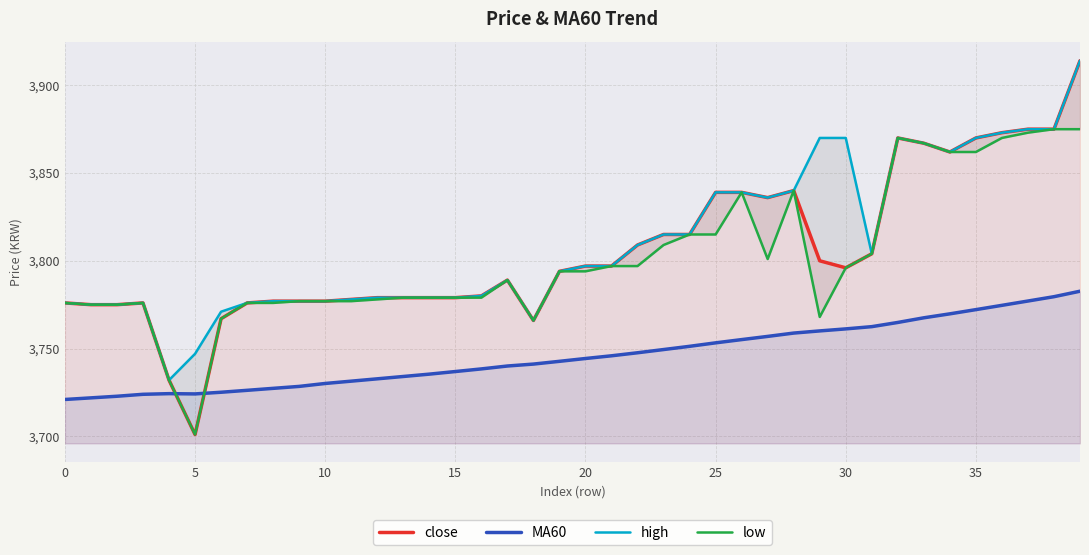

Is it true that high equals 1068.3 at 32?

False